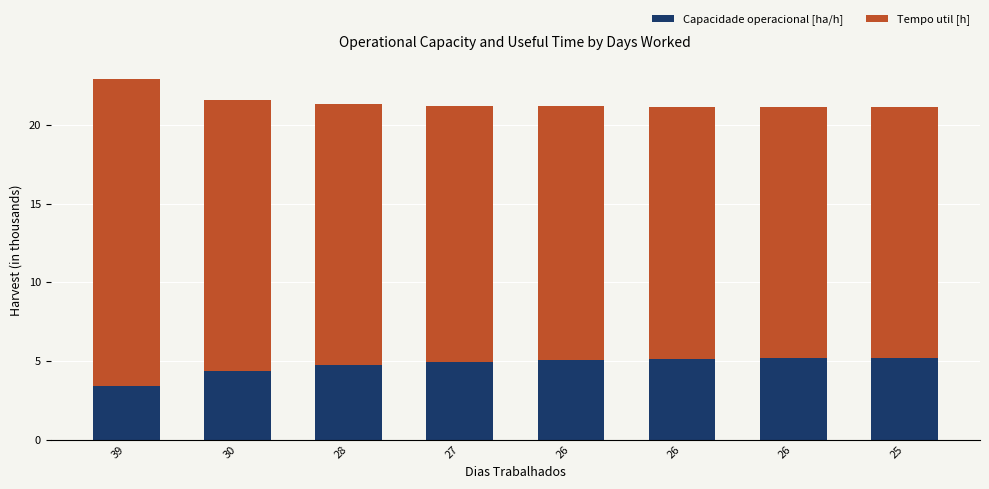

What is the minimum value for Capacidade operacional [ha/h]?

3.4